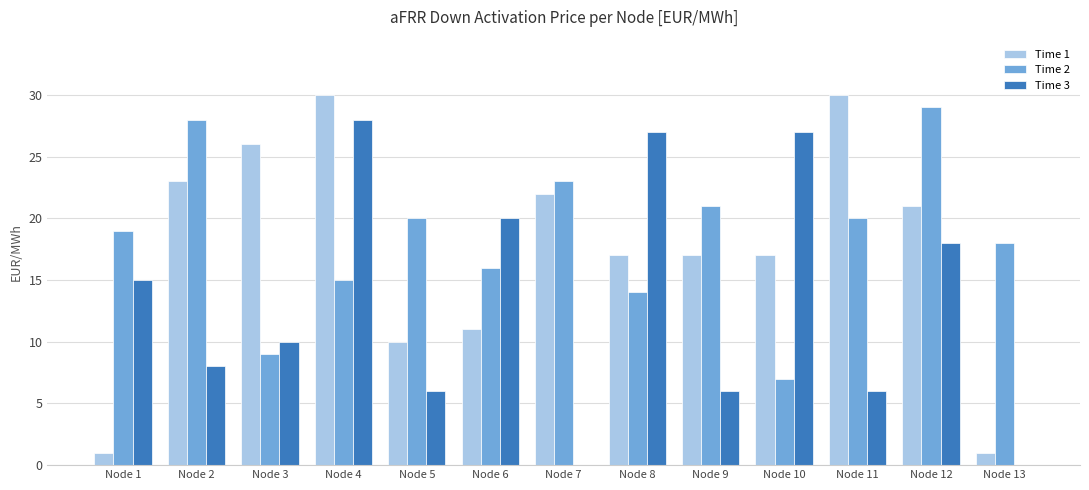

Is the value of Time 1 at Node 3 greater than the value of Time 3 at Node 3?

Yes